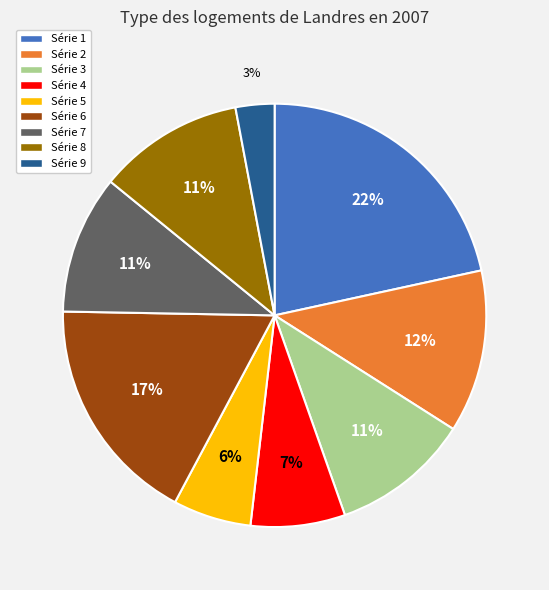

Is there a majority slice in this chart?

No